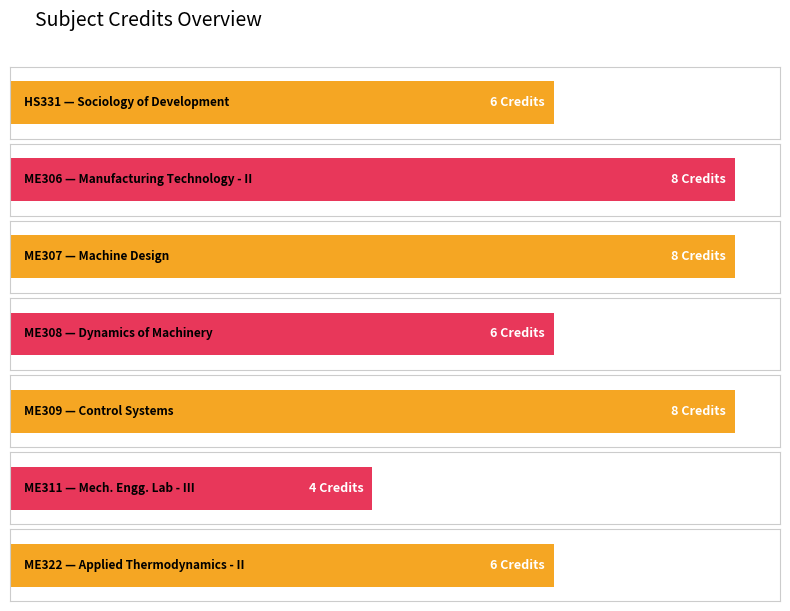

How many data points are less than 6?

1